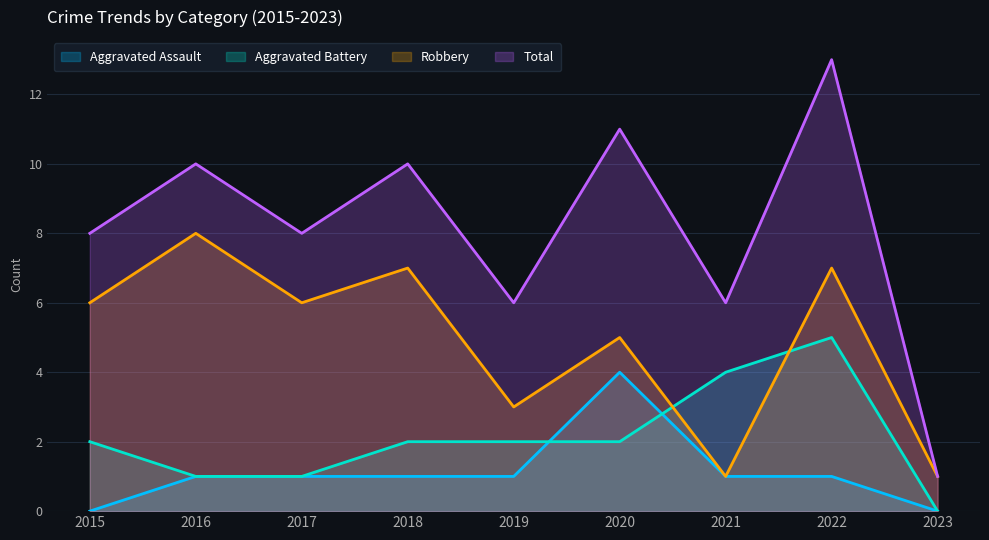

Where is the first local maximum for Aggravated Battery?

2022